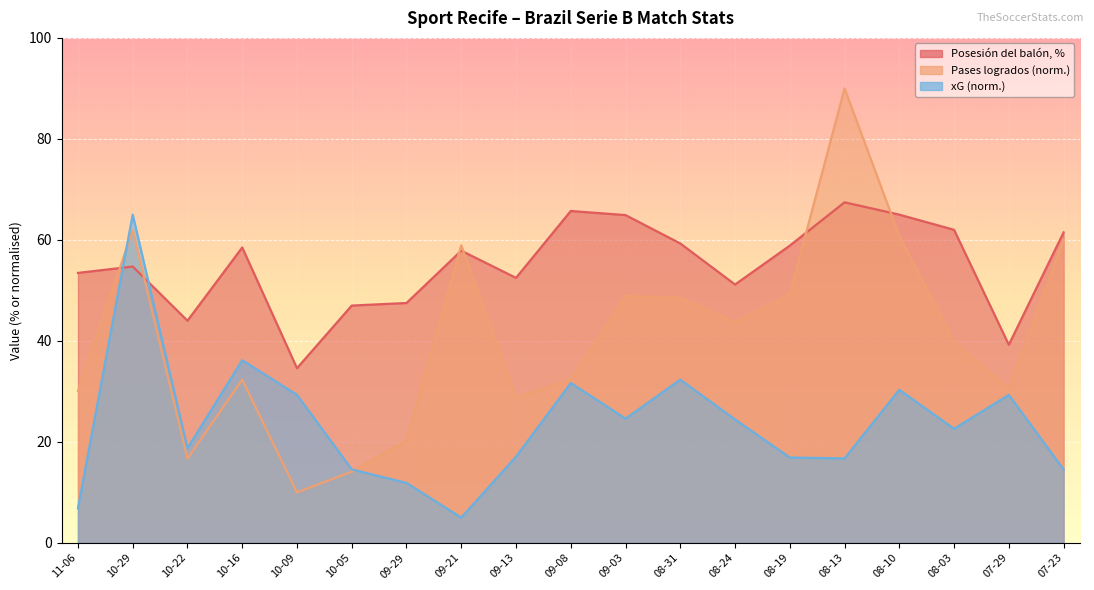

What is the highest value of the Pases / logrados series?

90.0